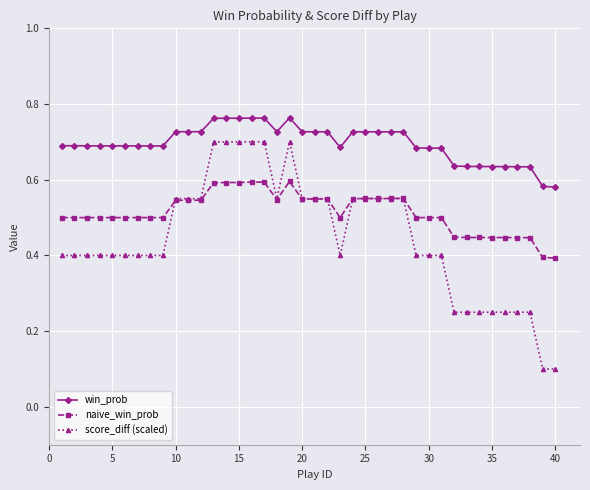

True or false: naive_win_prob has more than 1 points higher than both neighbors.

True